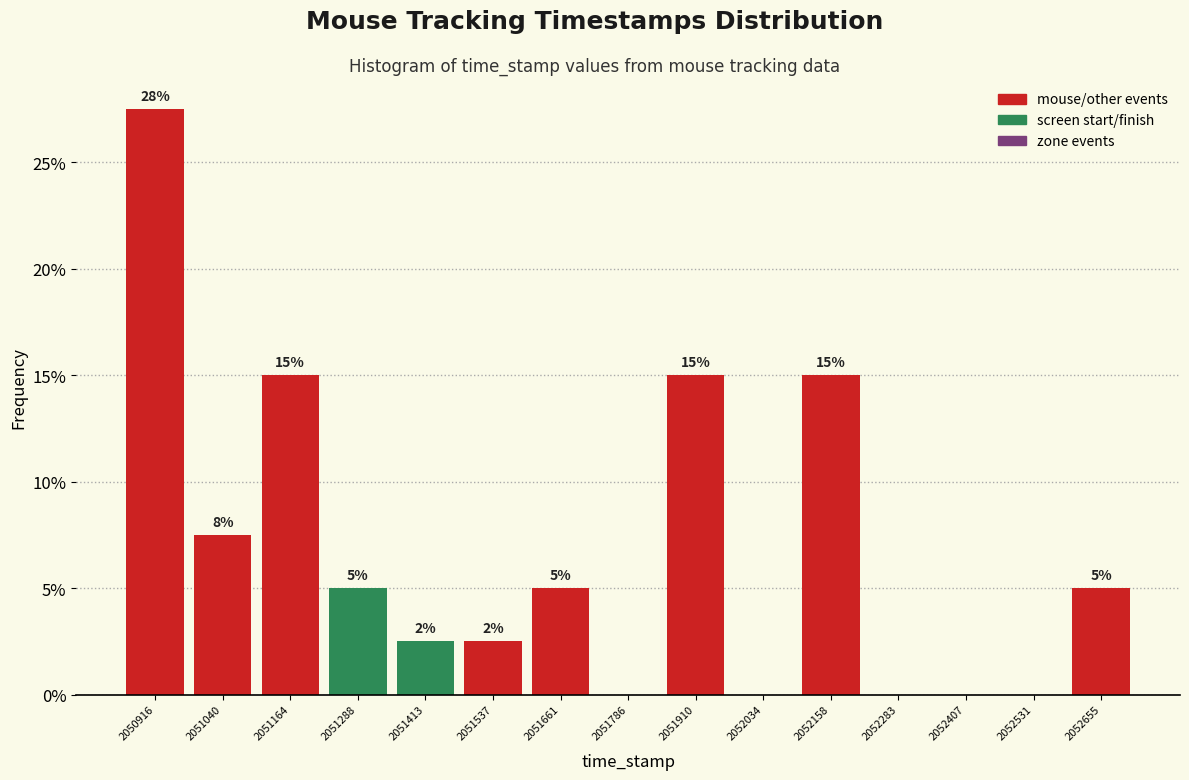

Which range on the x-axis has the tallest bar?

2050860 to 2050980